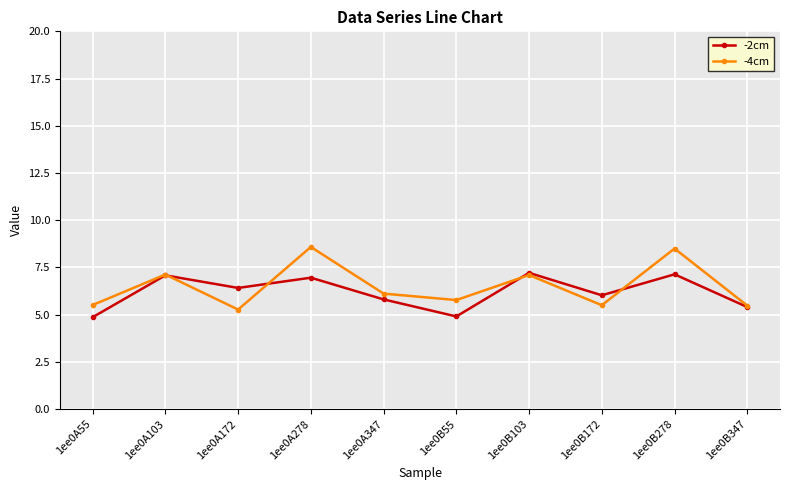

At which label is -2cm closest to 6?

1ee0B172